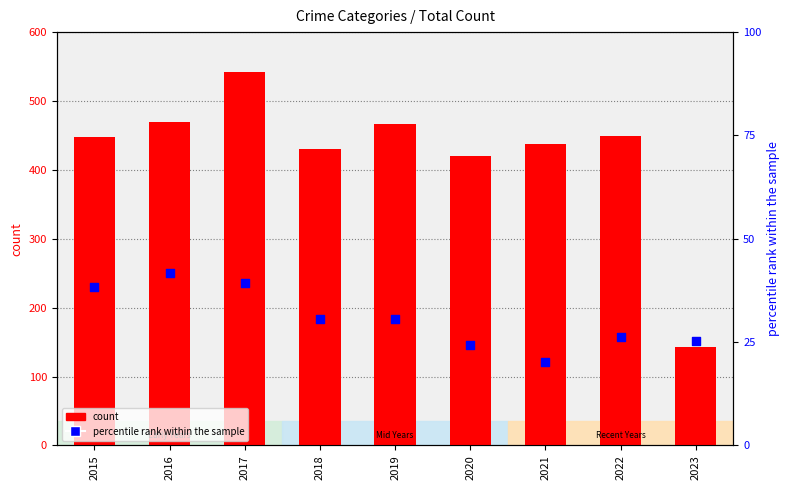

At which category is the sum across all series the highest?

2017